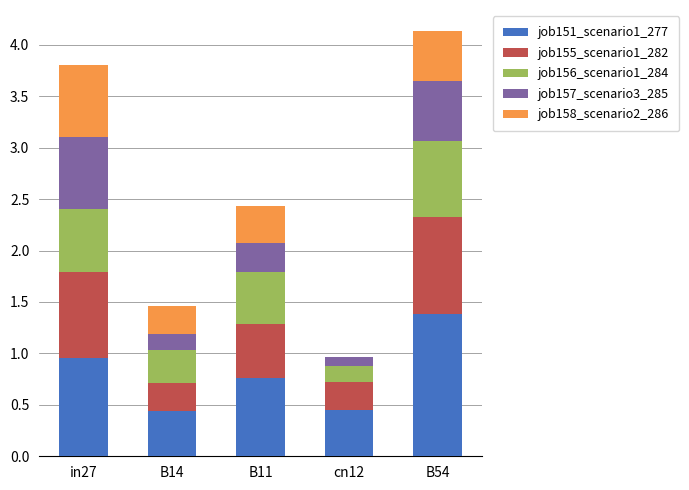

What is the total value across all series at B14?

1.5